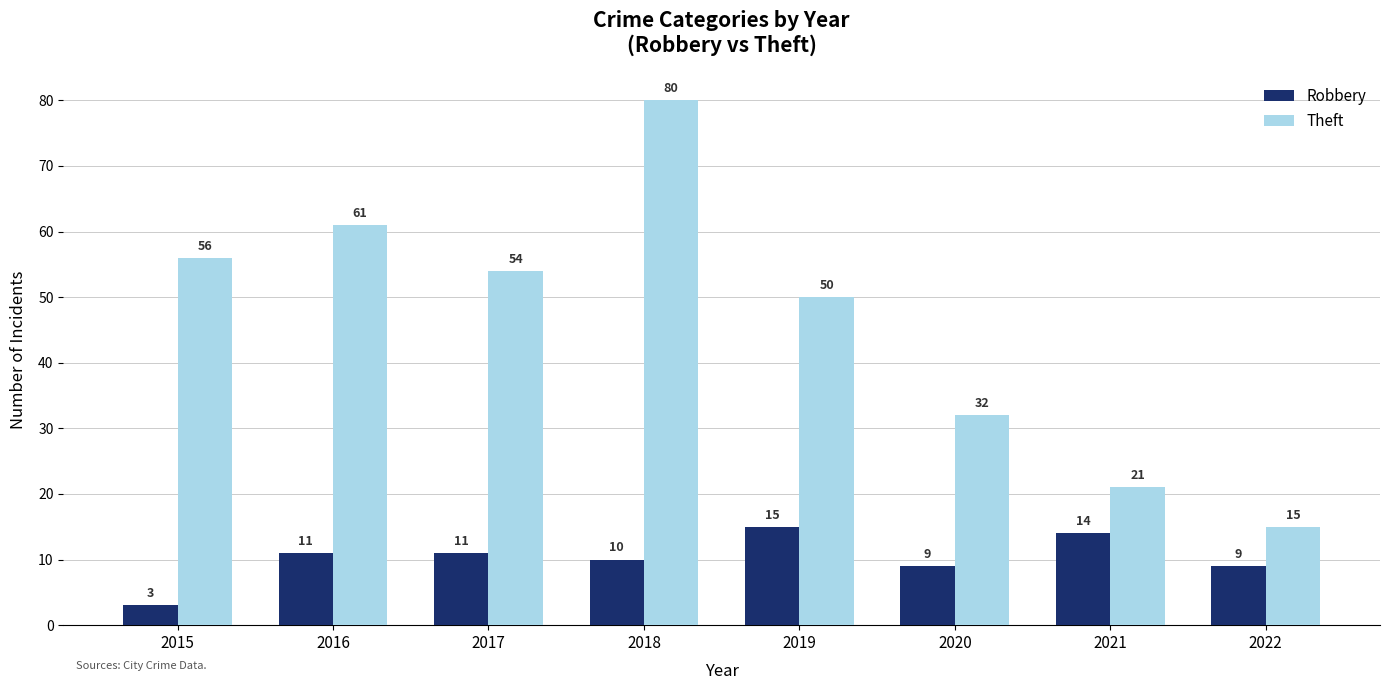

What is the total value across all series at 2021?

35